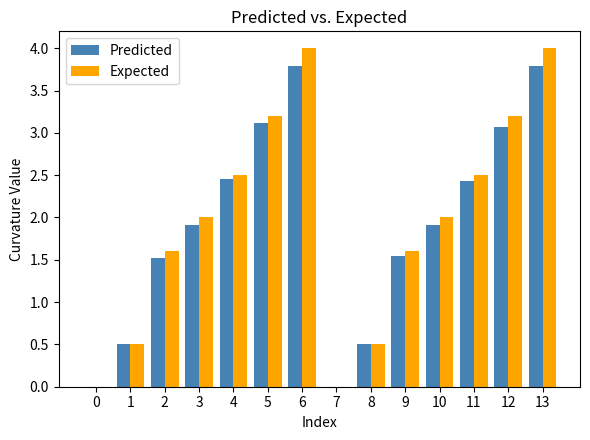

What is the sum of the Predicted values at 3 and 9?

3.5